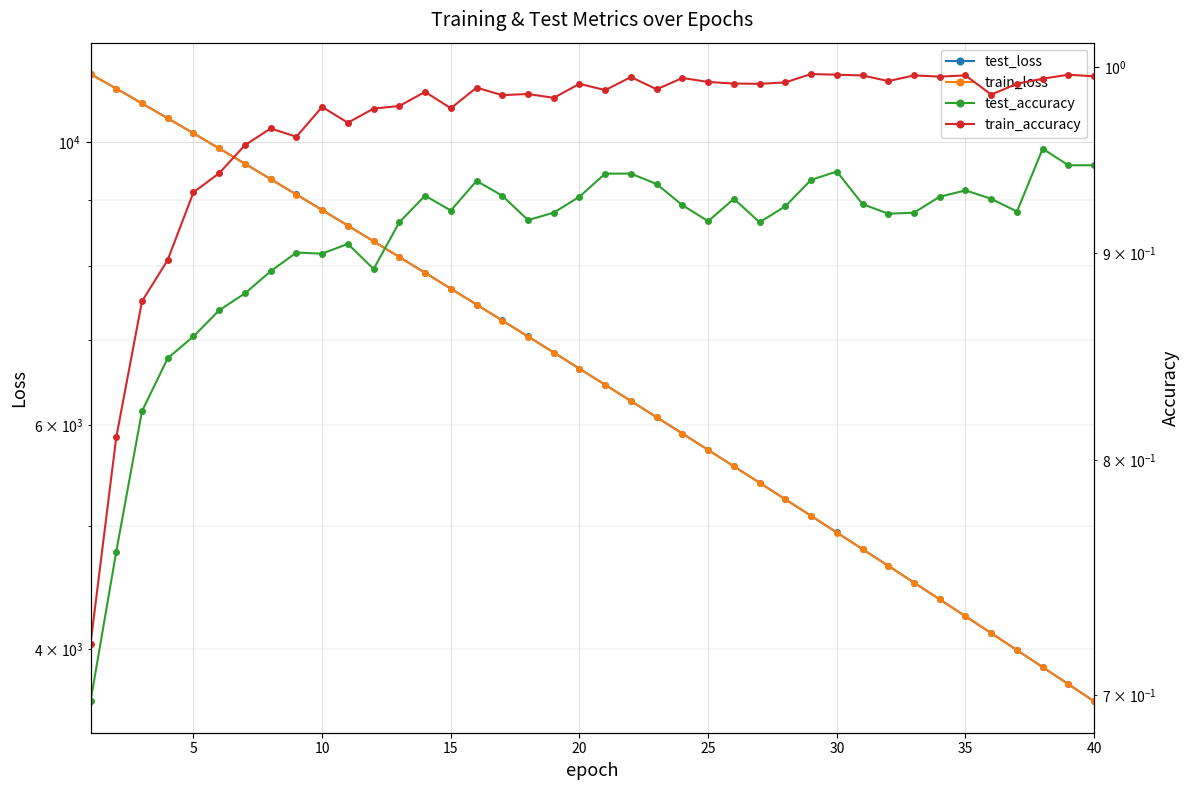

Count the number of data series in this chart.

4